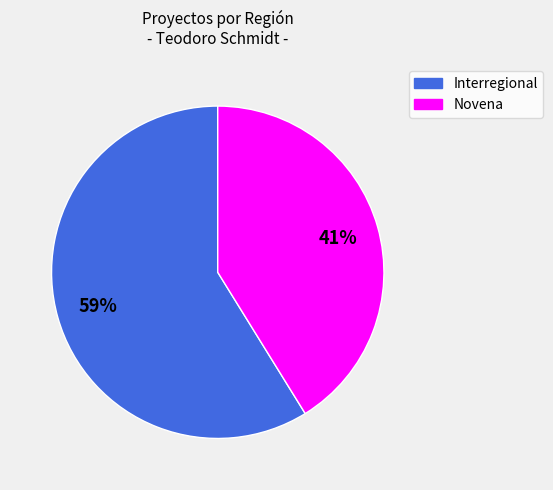

Count the number of slices in the pie.

2